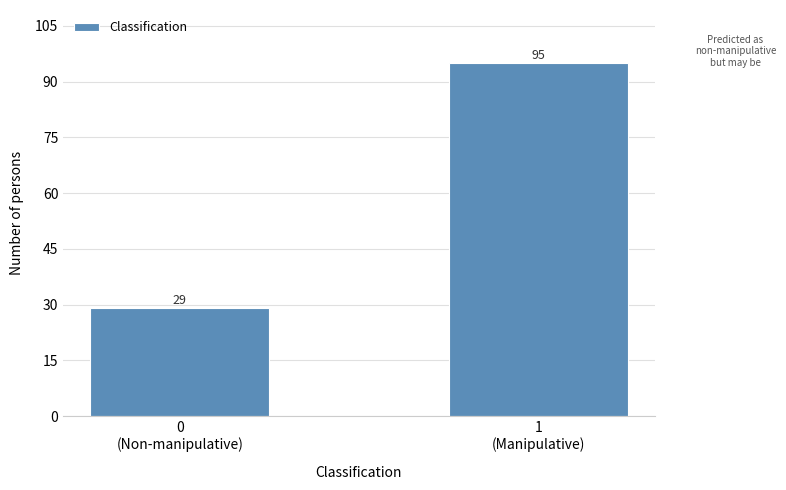

Reading right to left, transcribe all the data shown in this chart.

95	29